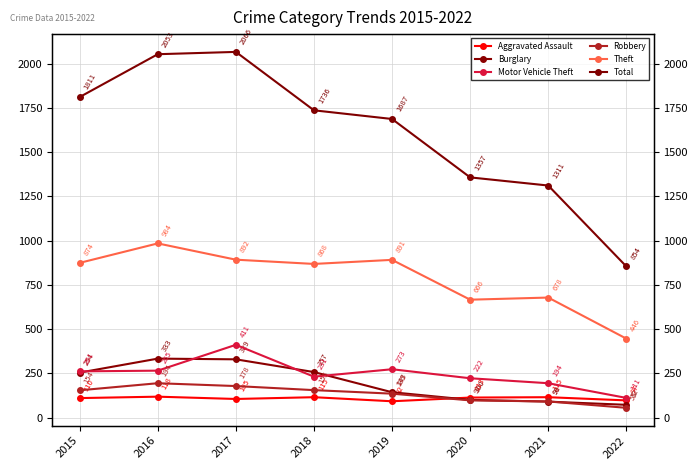

What is the minimum value shown in the chart?

55